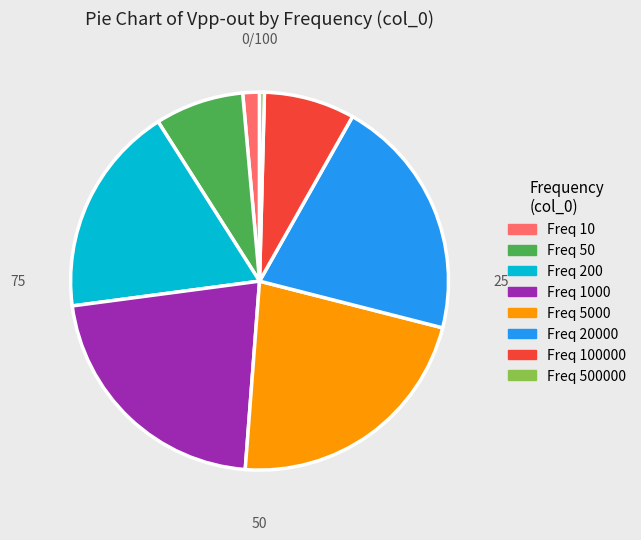

Is there any slice that represents more than half of the pie?

No